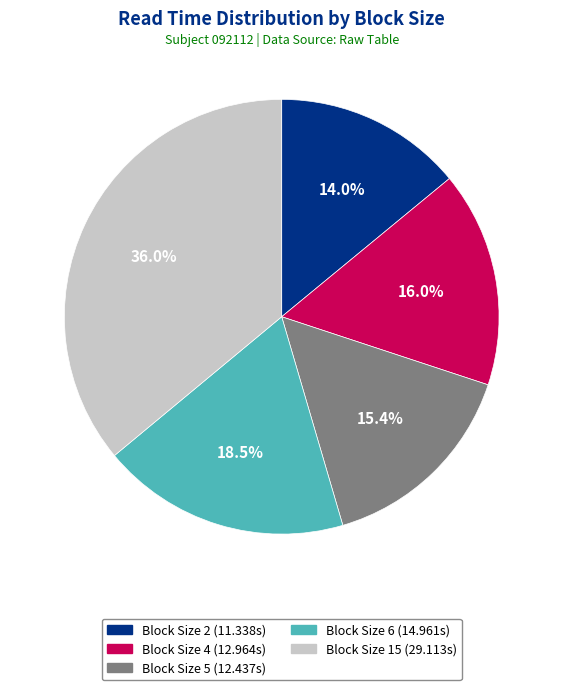

Is there a majority slice in this chart?

No